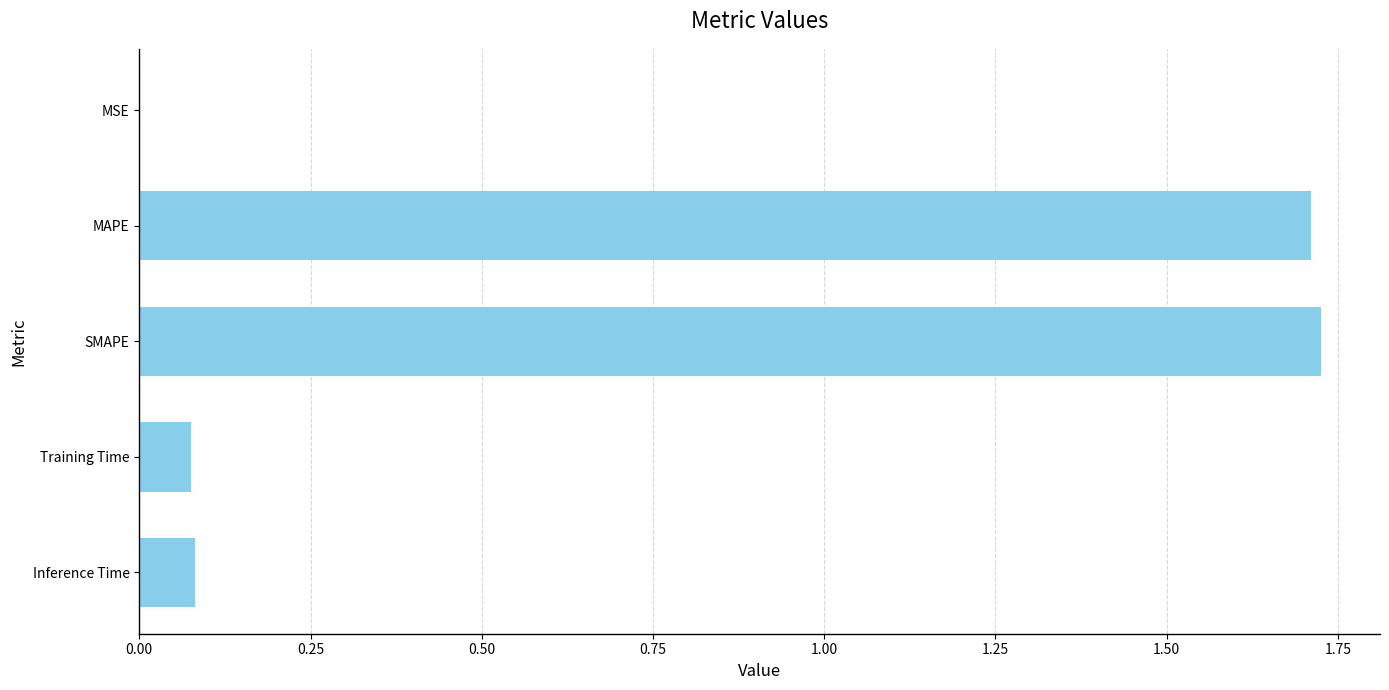

Is it true that the value at SMAPE is 1.7?

True